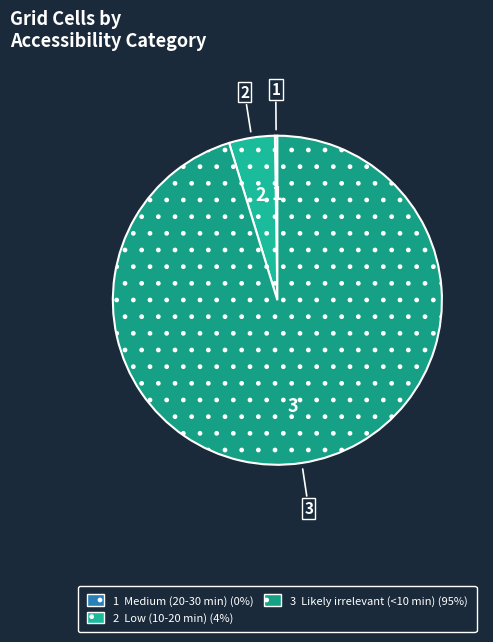

To the nearest percent, what is the difference between the largest and smallest slice percentages?

95%